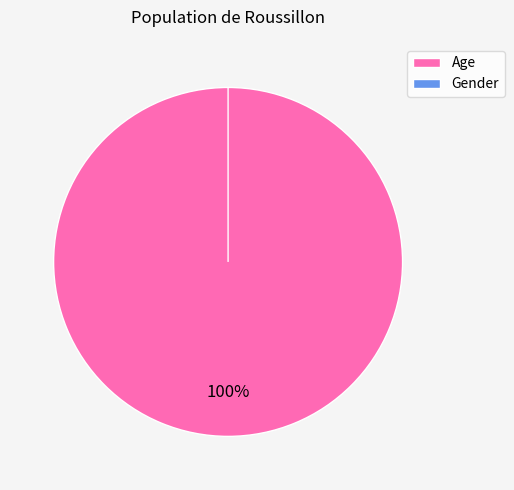

To the nearest percent, what is the average slice percentage?

50%